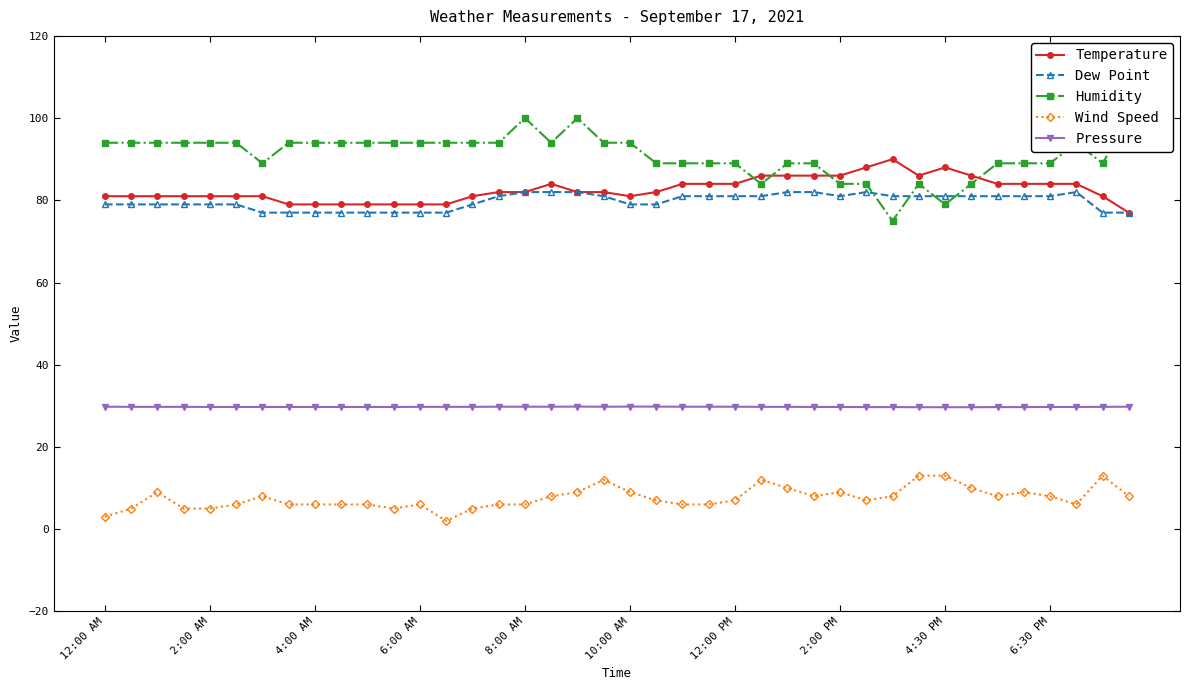

The Dew Point series shows 77.0 at 39. True or false?

True